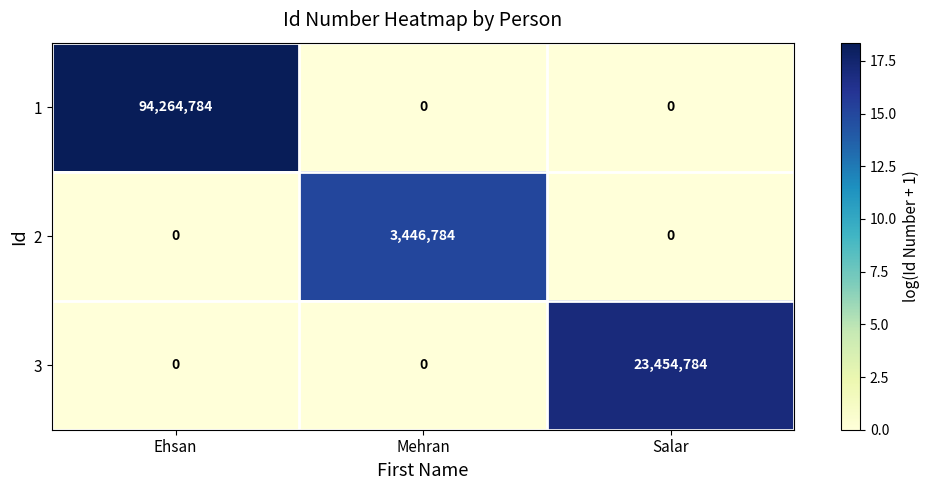

The 1 series shows 23428545 at Ehsan. True or false?

False